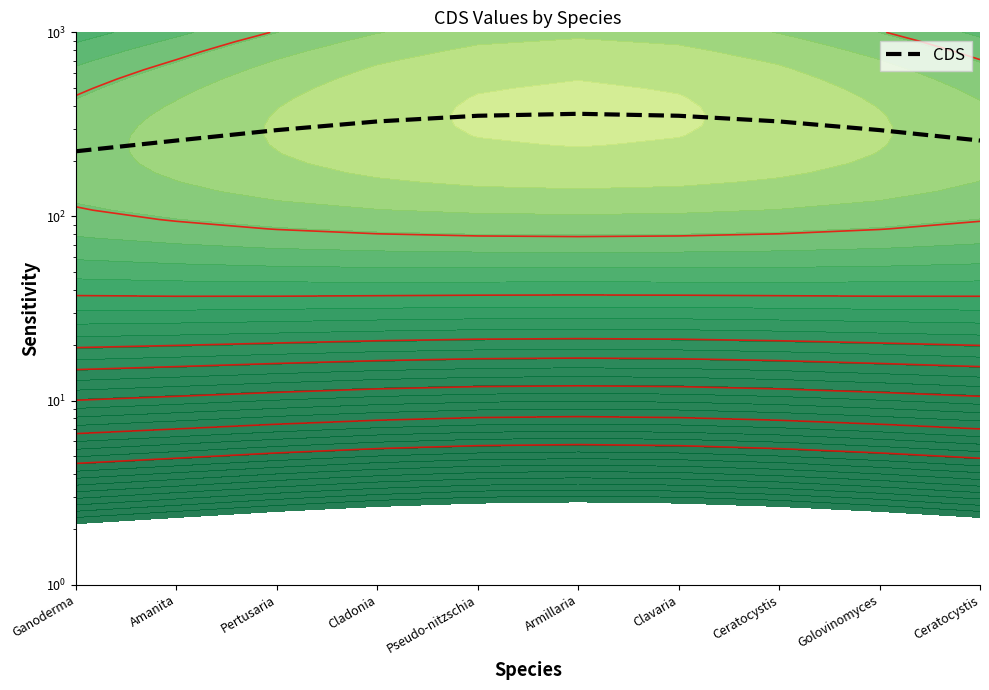

What is the smallest value displayed?

225.9